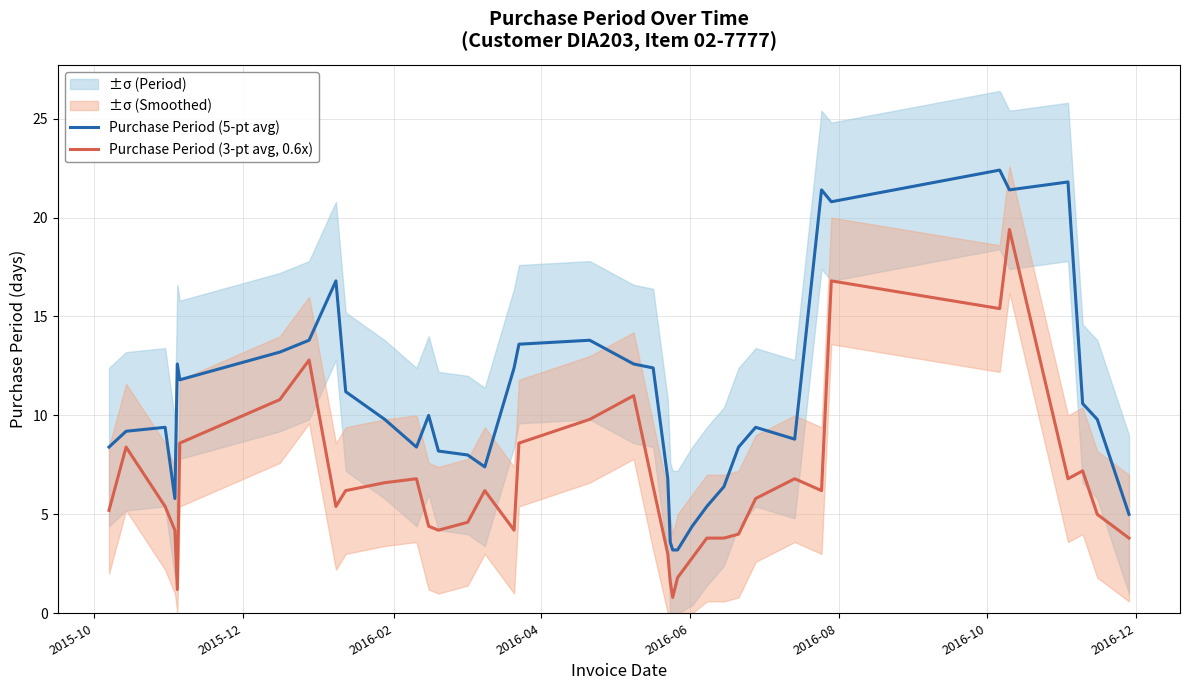

True or false: Purchase Period (5-pt avg) and Purchase Period (3-pt avg, 0.6x) cross at least once.

False